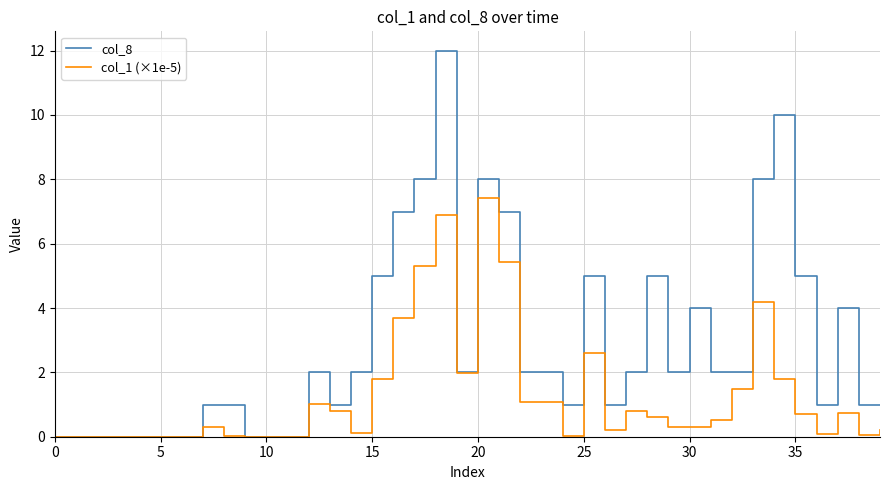

Which series has the widest spread of values?

col_8